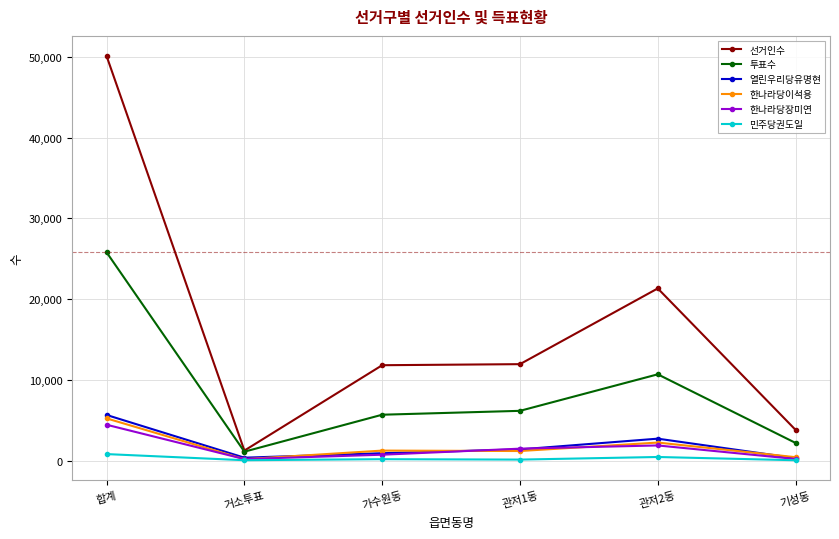

At how many categories does at least one series exceed 9488?

4